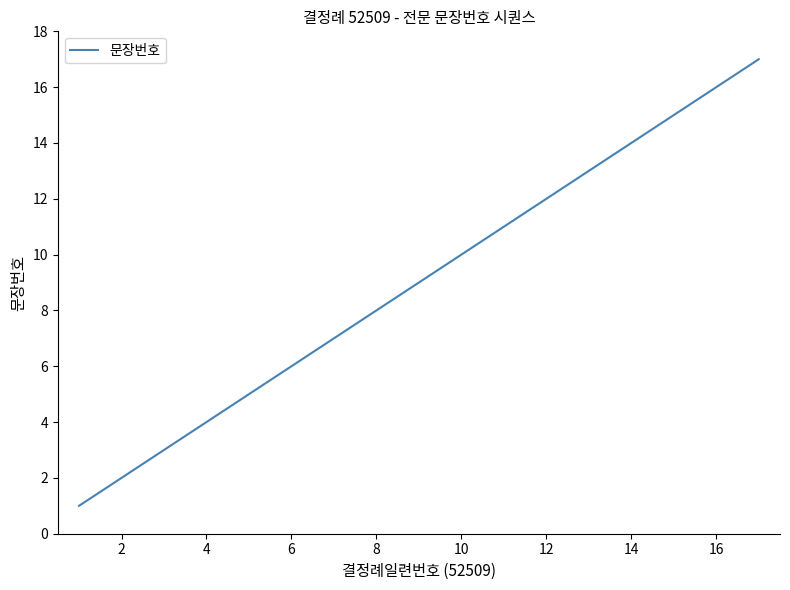

What is the greatest value displayed?

17